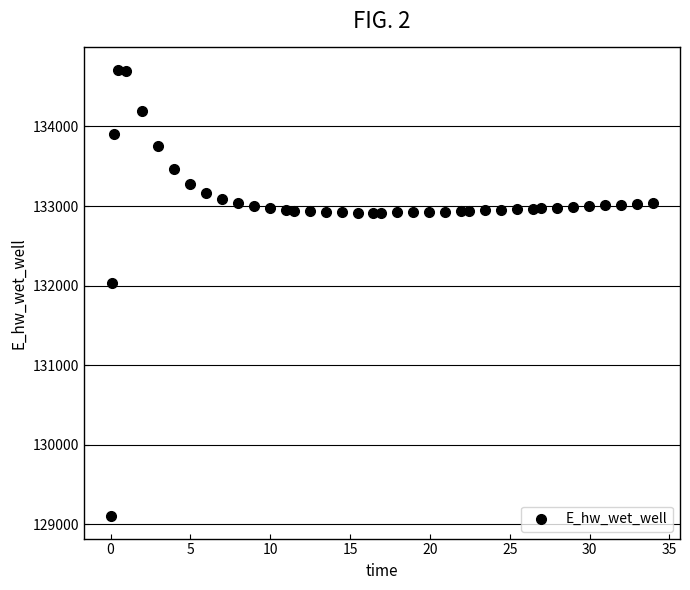

What is the range of X values (max minus min)?

33.9